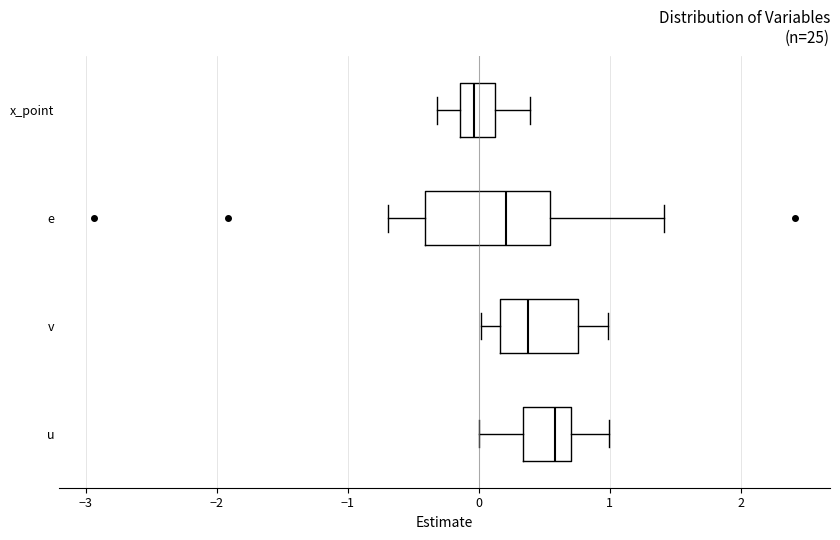

Which box has the furthest to the left median line?

x_point